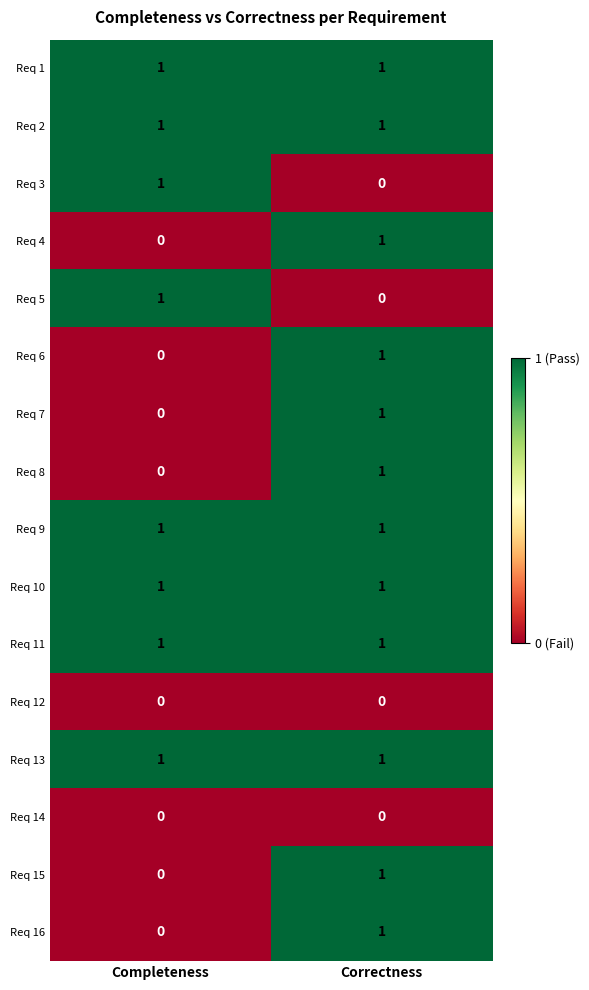

What is the total value across all series at Correctness?

12